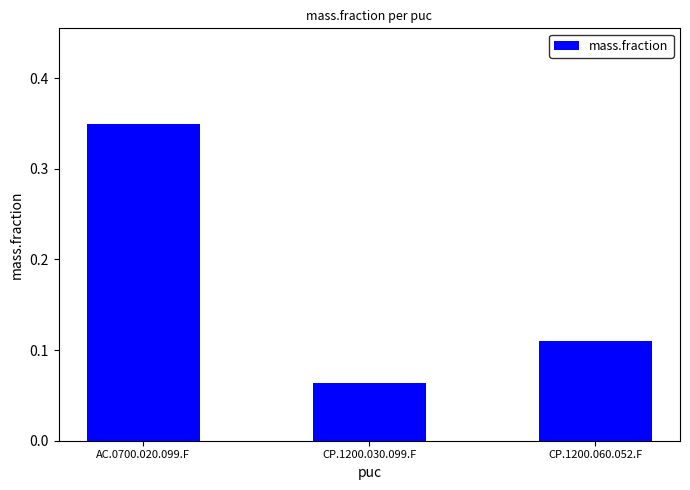

Where is the data nearest to the value 0?

CP.1200.030.099.F